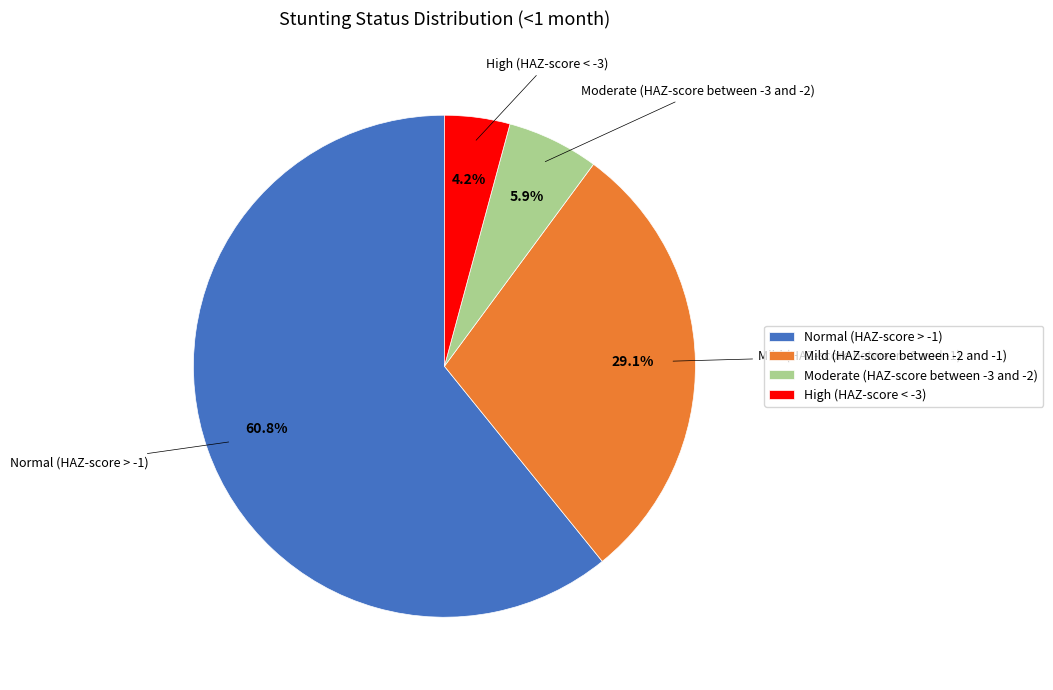

Combined, do High (HAZ-score < -3) and Normal (HAZ-score > -1) account for over 50%?

Yes